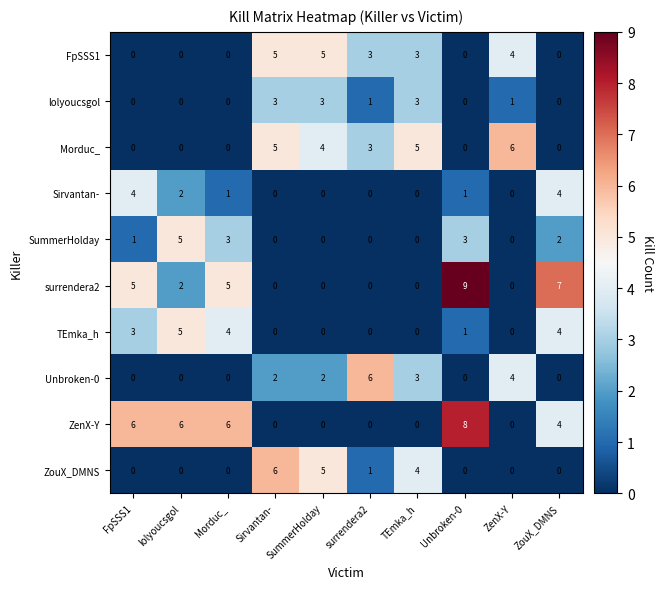

How many series are shown in this chart?

10